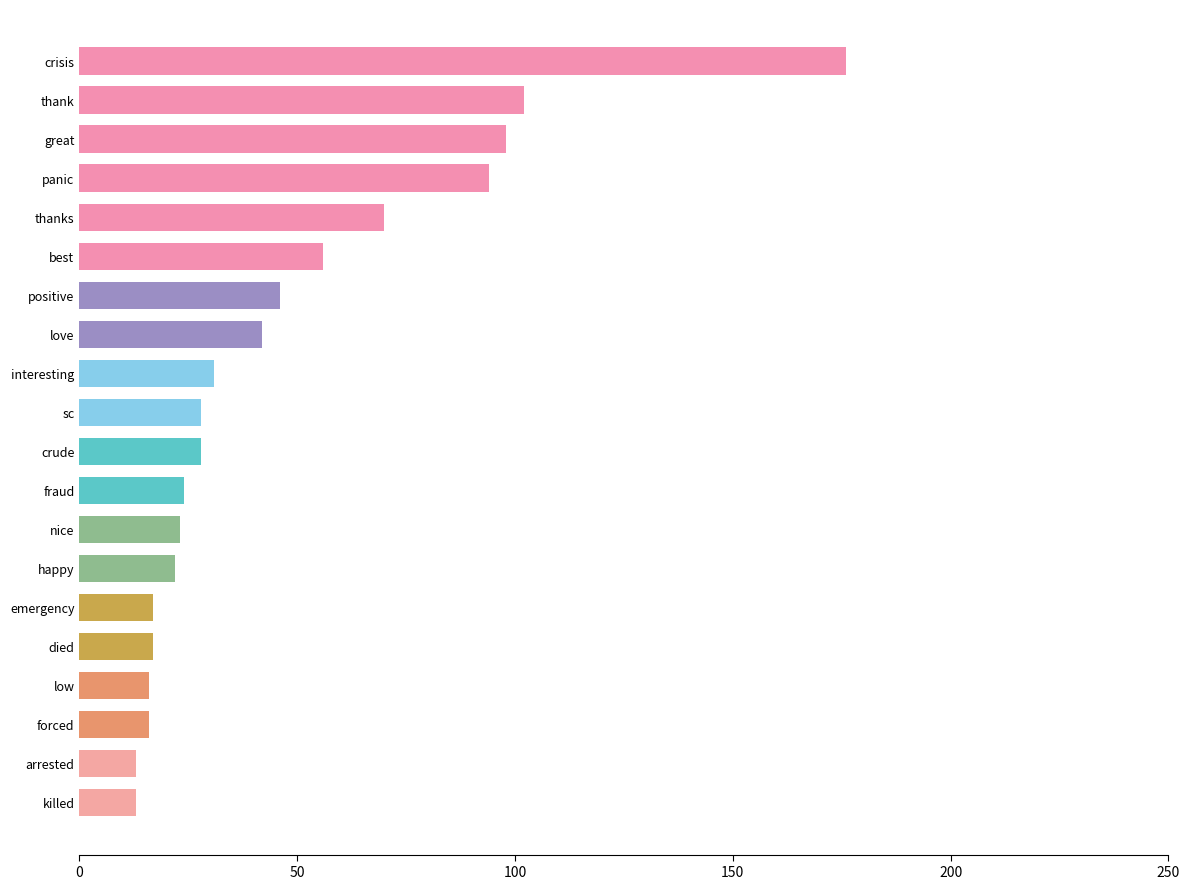

What is the minimum value shown in the chart?

13